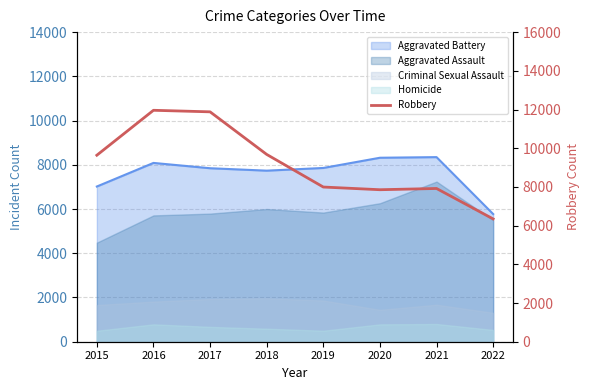

Which category has the lowest value across all series?

2022